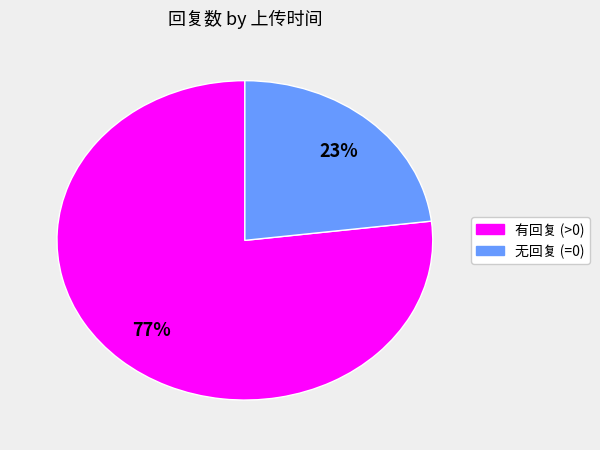

To the nearest percent, what is the difference between the largest and smallest slice percentages?

54%